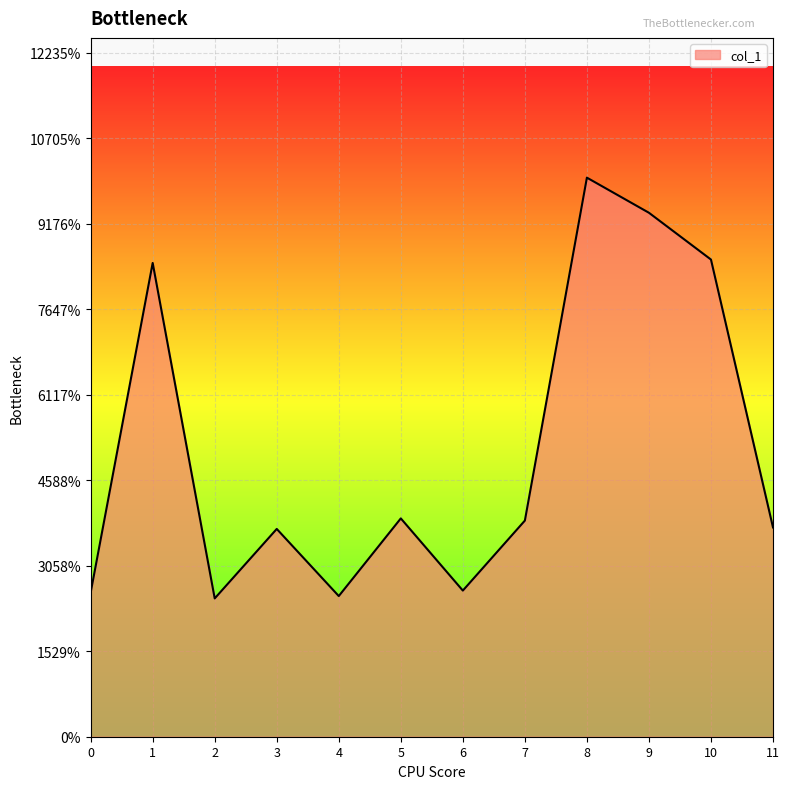

Does the chart display data point markers on the line(s)?

No